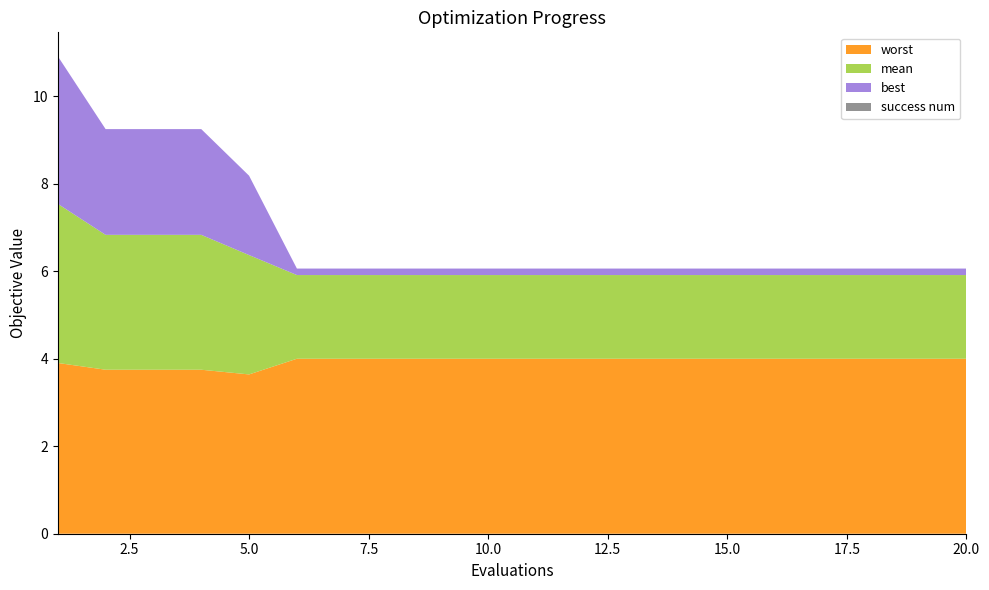

Reading left to right, transcribe all the data shown in this chart.

mean: 1=3.6	2=3.1	3=3.1	4=3.1	5=2.7	6=1.9	7=1.9	8=1.9	9=1.9	10=1.9	11=1.9	12=1.9	13=1.9	14=1.9	15=1.9	16=1.9	17=1.9	18=1.9	19=1.9	20=1.9
best: 1=3.4	2=2.4	3=2.4	4=2.4	5=1.8	6=0.1	7=0.1	8=0.1	9=0.1	10=0.1	11=0.1	12=0.1	13=0.1	14=0.1	15=0.1	16=0.1	17=0.1	18=0.1	19=0.1	20=0.1
worst: 1=3.9	2=3.7	3=3.7	4=3.7	5=3.6	6=4.0	7=4.0	8=4.0	9=4.0	10=4.0	11=4.0	12=4.0	13=4.0	14=4.0	15=4.0	16=4.0	17=4.0	18=4.0	19=4.0	20=4.0
success num: 1=0.0	2=0.0	3=0.0	4=0.0	5=0.0	6=0.0	7=0.0	8=0.0	9=0.0	10=0.0	11=0.0	12=0.0	13=0.0	14=0.0	15=0.0	16=0.0	17=0.0	18=0.0	19=0.0	20=0.0